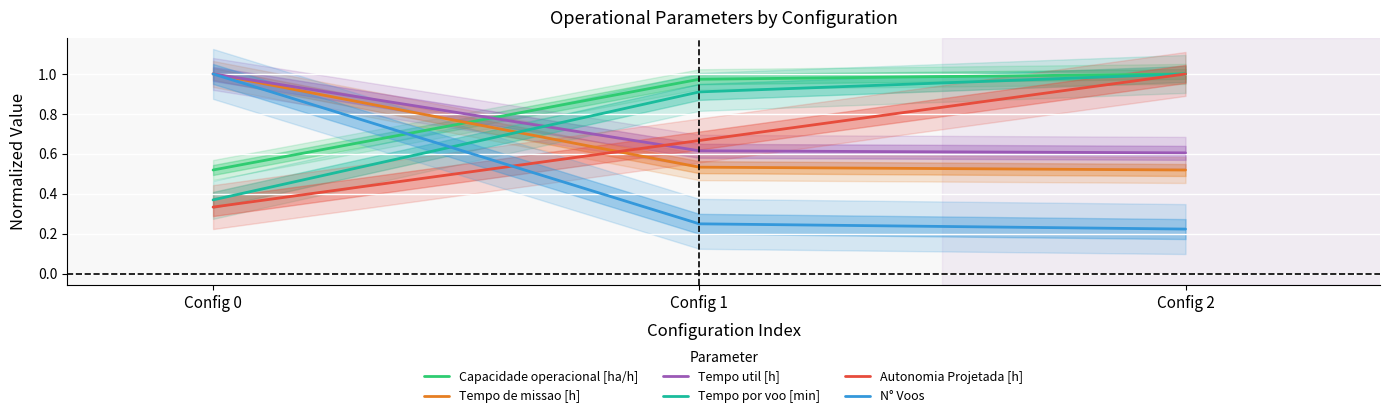

Which has a higher value, Config 2 or Config 0?

Config 2